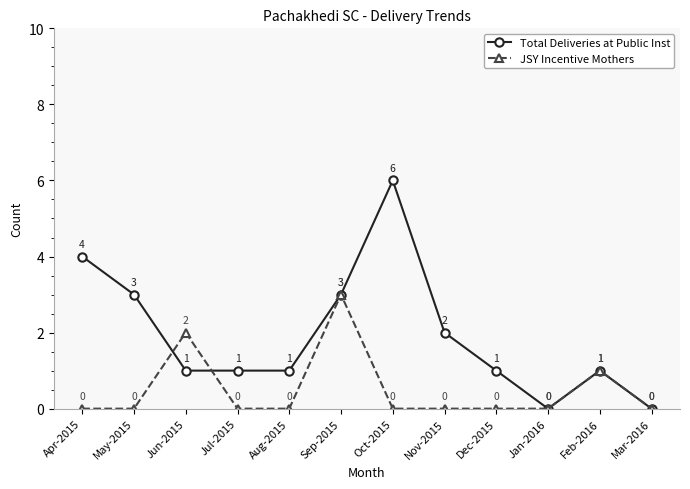

How many JSY Incentive Mothers values are between 0 and 1?

10